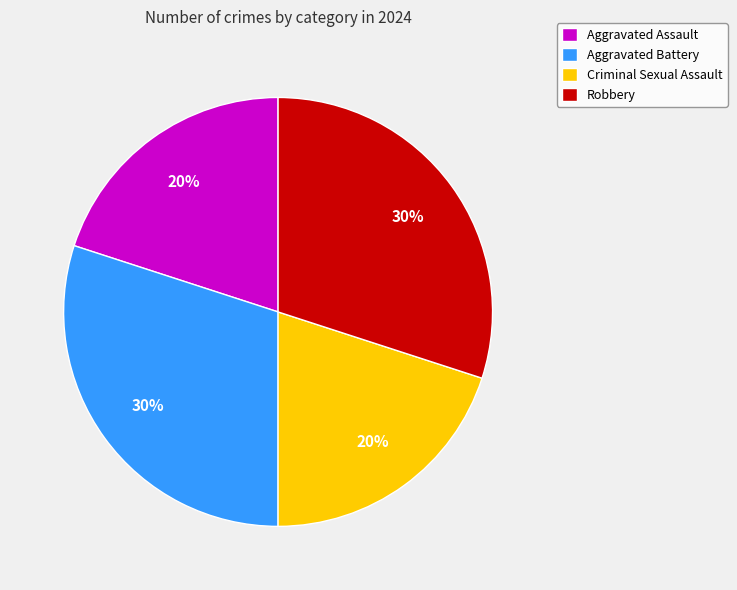

Is it true that Robbery is 17% of the pie?

False